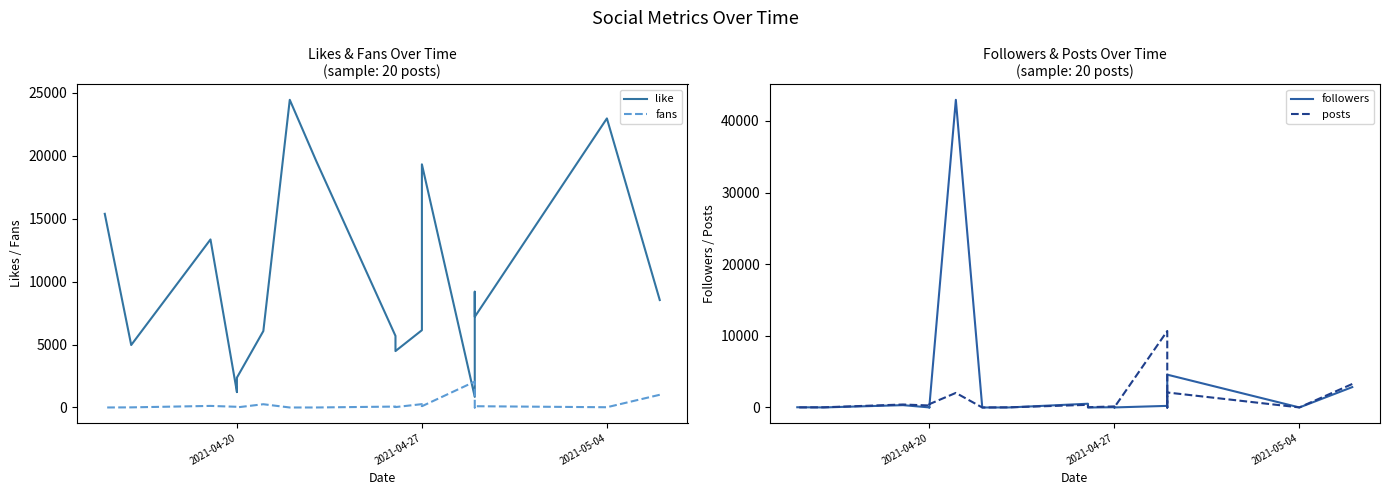

True or false: fans has a value of 50 at 2021-04-20.

True